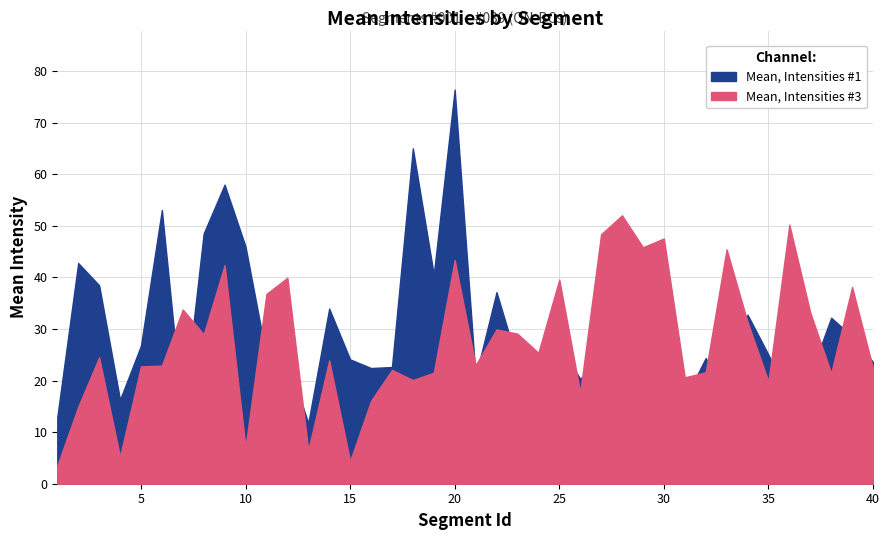

Which has a higher value, 36 or 39?

39